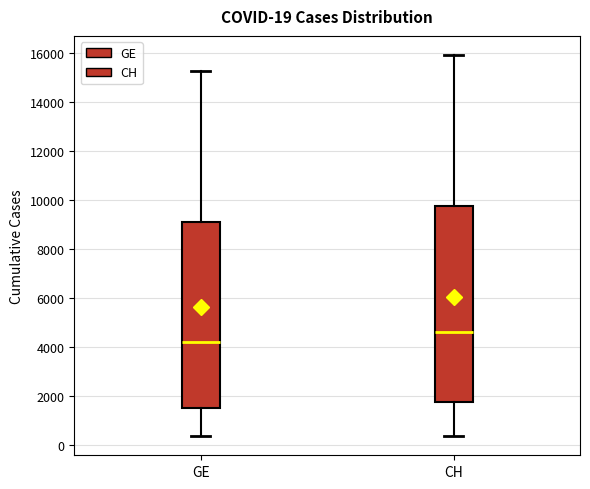

Which box is the tallest, from its lower edge to its upper edge?

CH